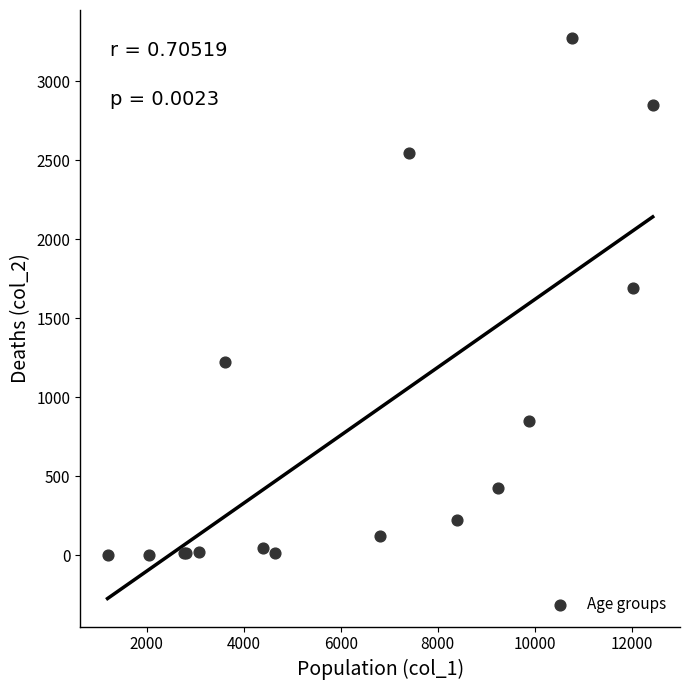

What Y value in the scatter plot is closest to 1638?

1690